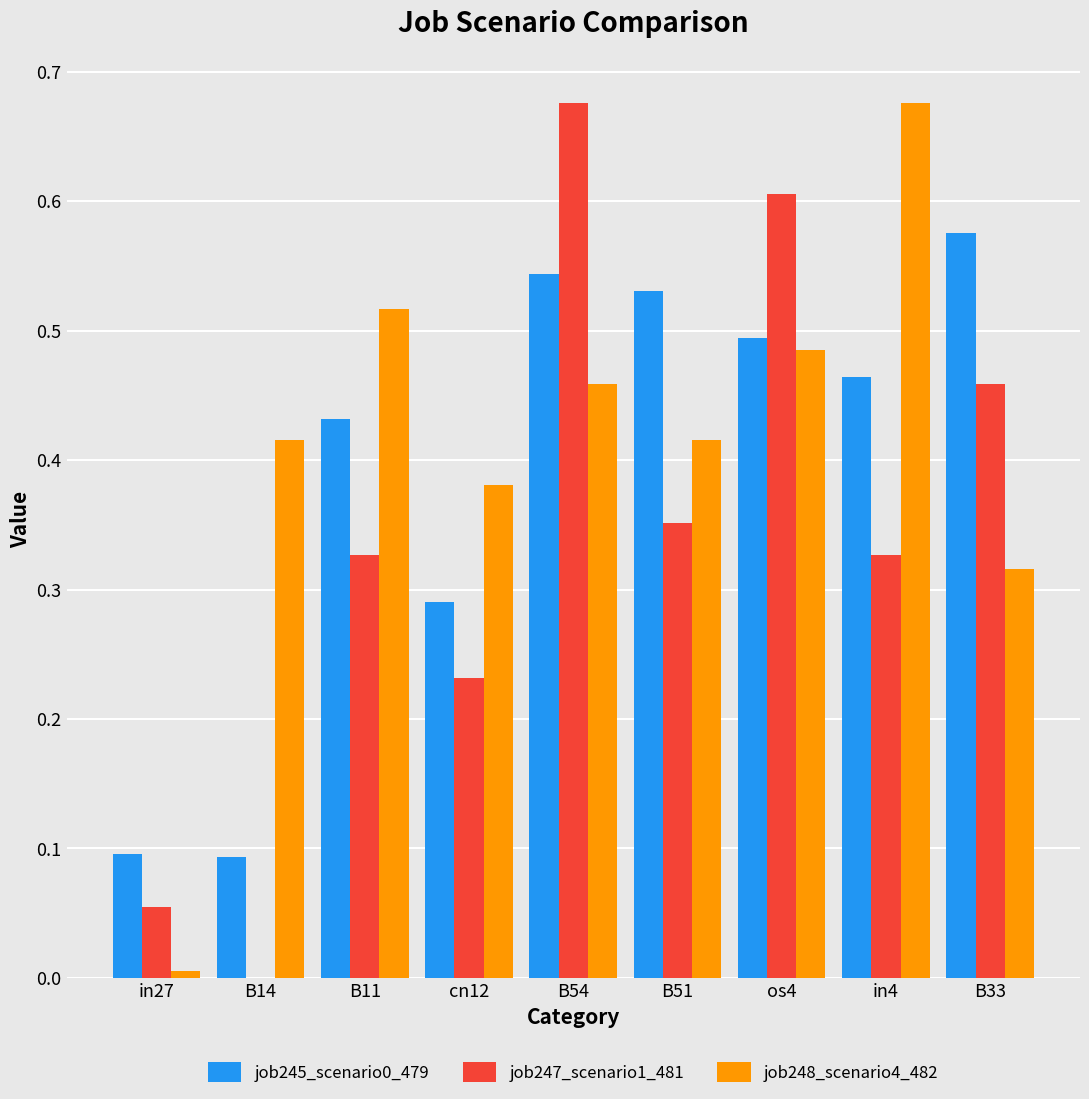

The job248_scenario4_482 series shows 0.5 at B54. True or false?

True